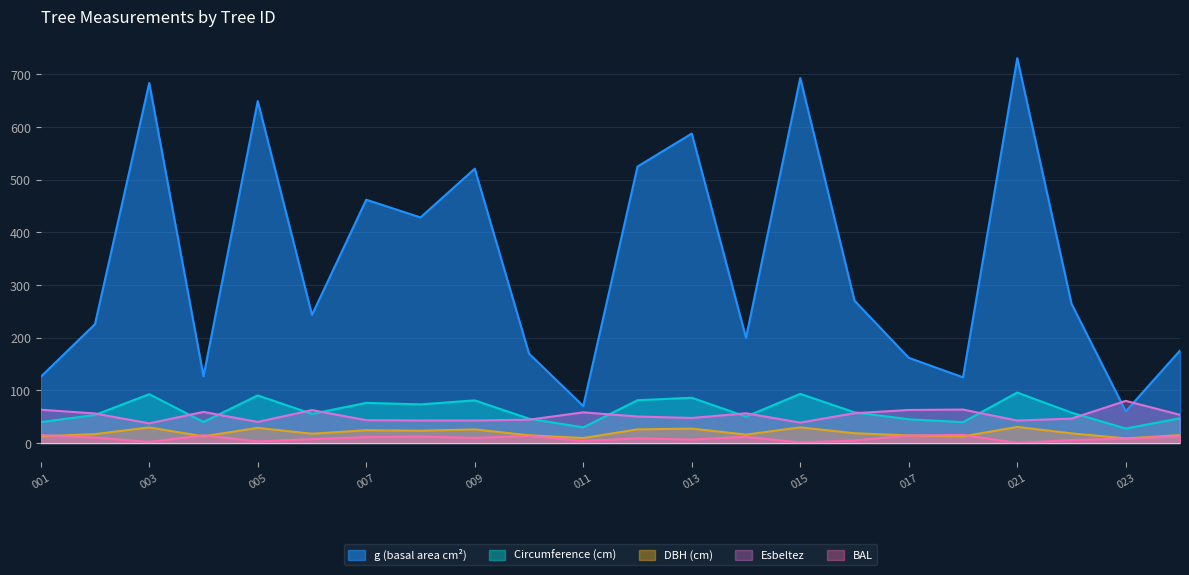

What is the value of the esbeltez point at the 21st from the left?

80.0